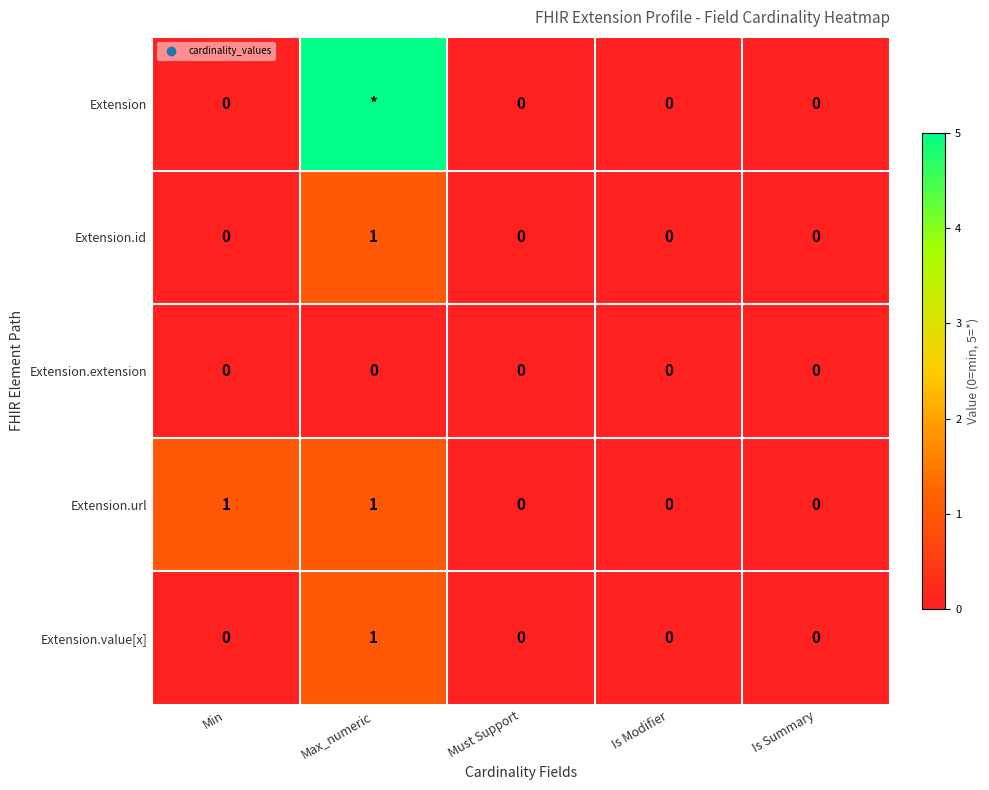

True or false: Extension.value[x] has a value of 2 at Max_numeric.

False